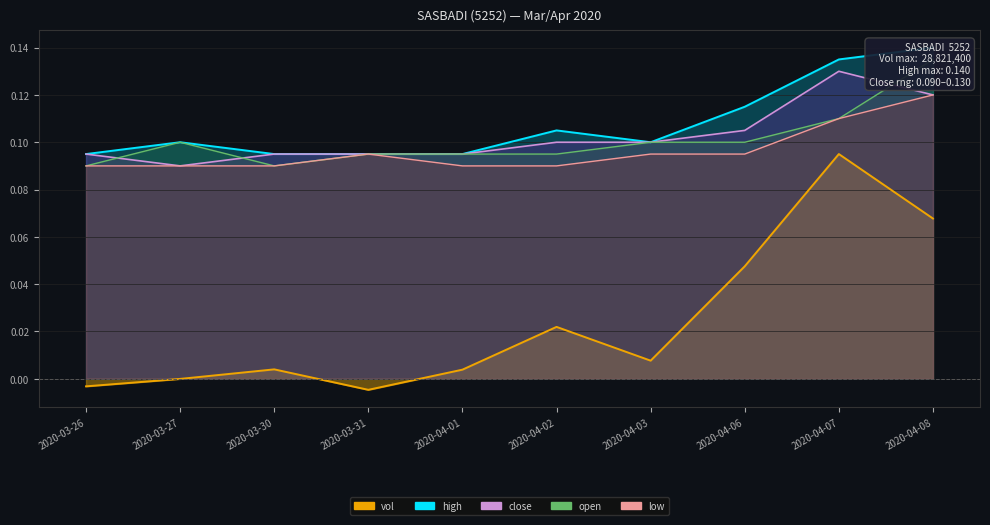

The low series shows 0.1 at 2020-03-30. True or false?

True